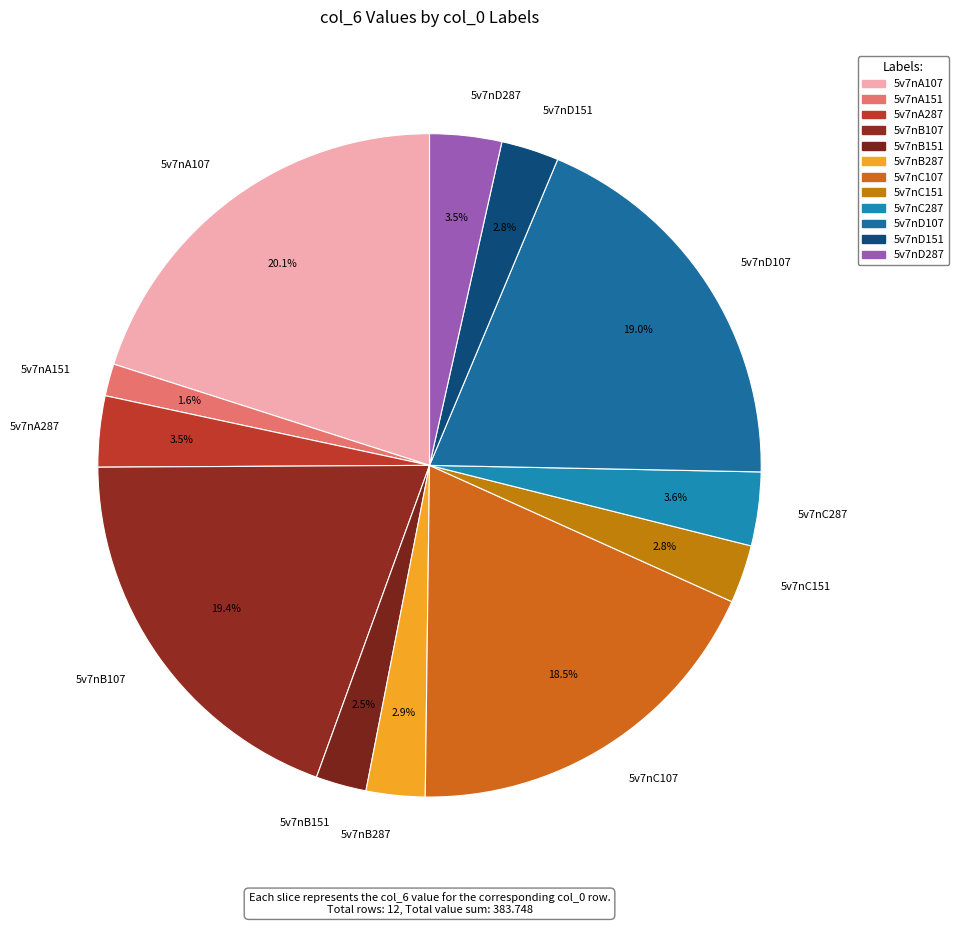

Between 5v7nC151 and 5v7nD107, which is larger?

5v7nD107